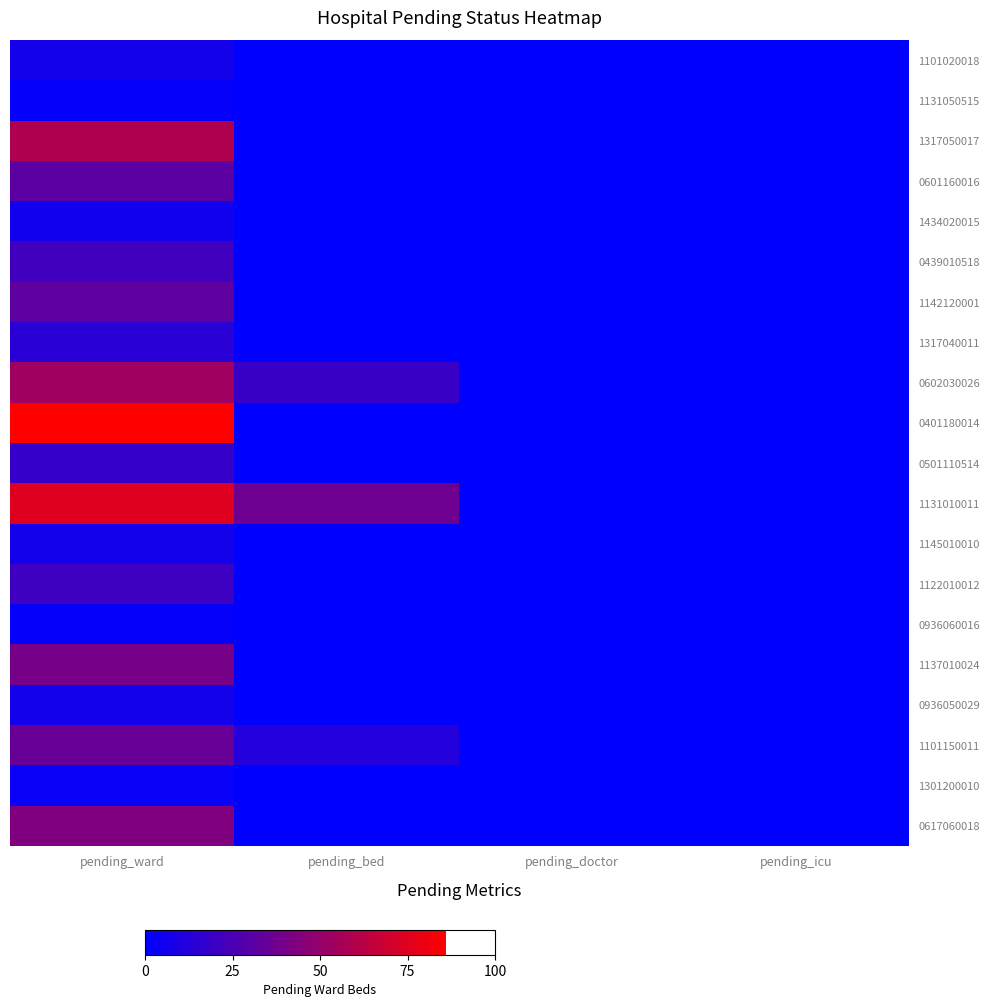

Which label corresponds to the smallest value in the chart?

pending_bed